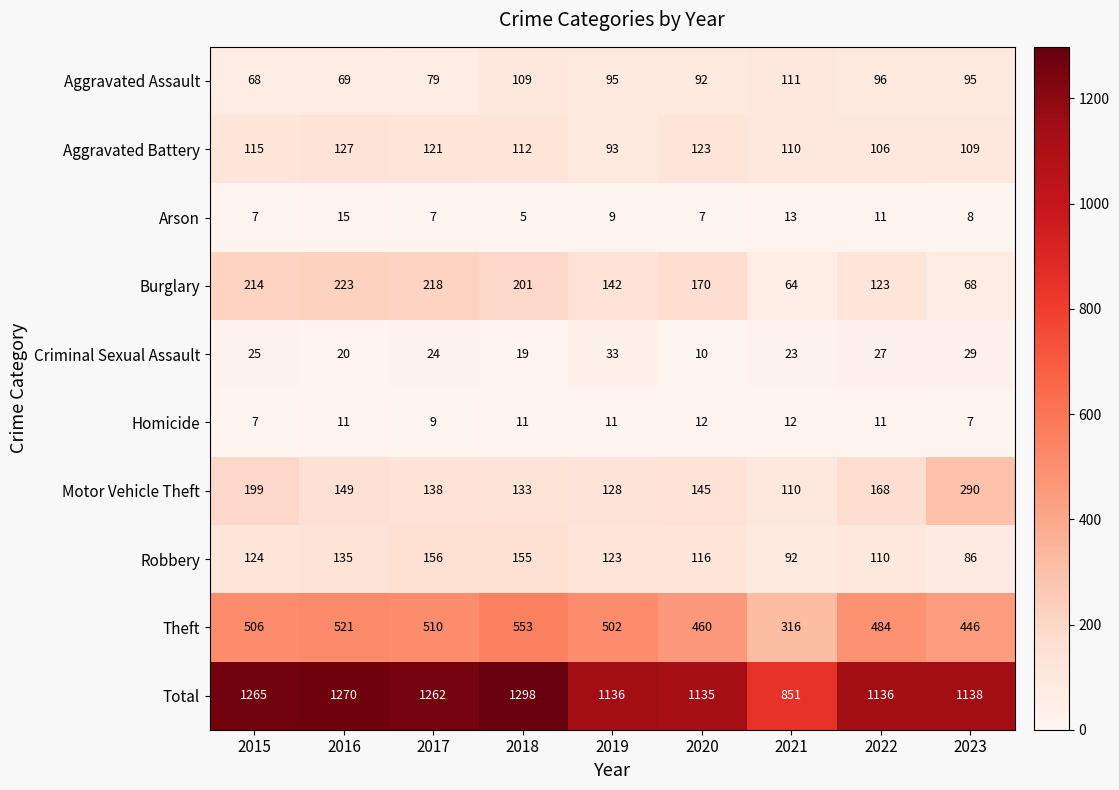

What is the difference between the highest and lowest values at 2020?

1128